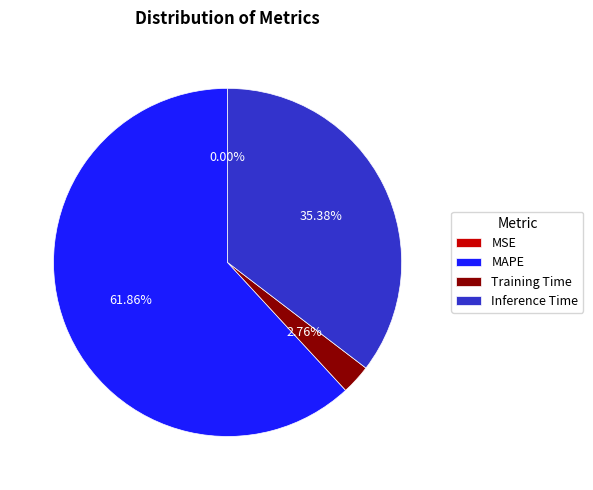

Which slice represents more than half of the pie?

MAPE